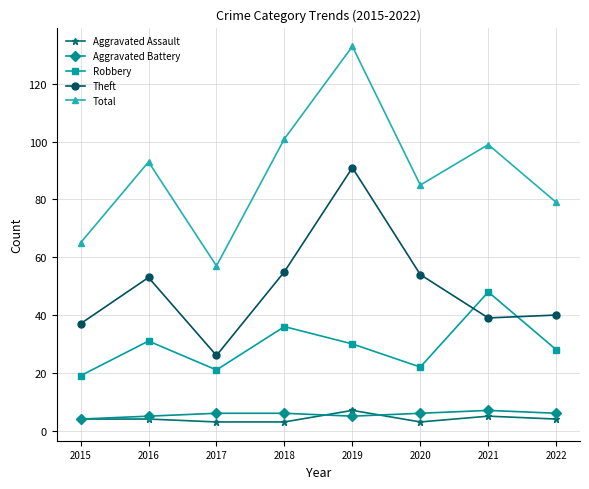

What is the difference between the Total values at 2022 and 2018?

22